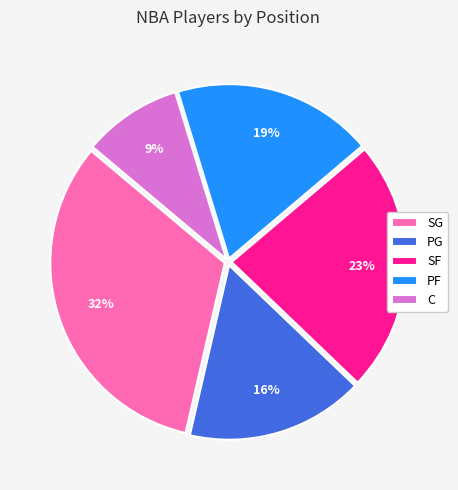

To the nearest percent, what is the difference between the largest and smallest slice percentages?

23%